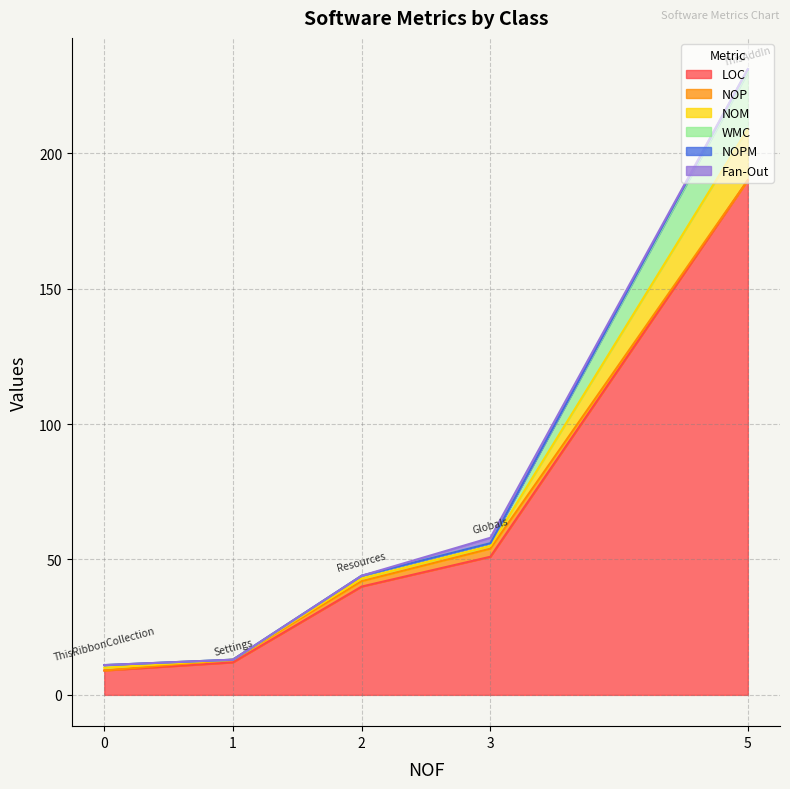

What is the greatest value displayed?

190